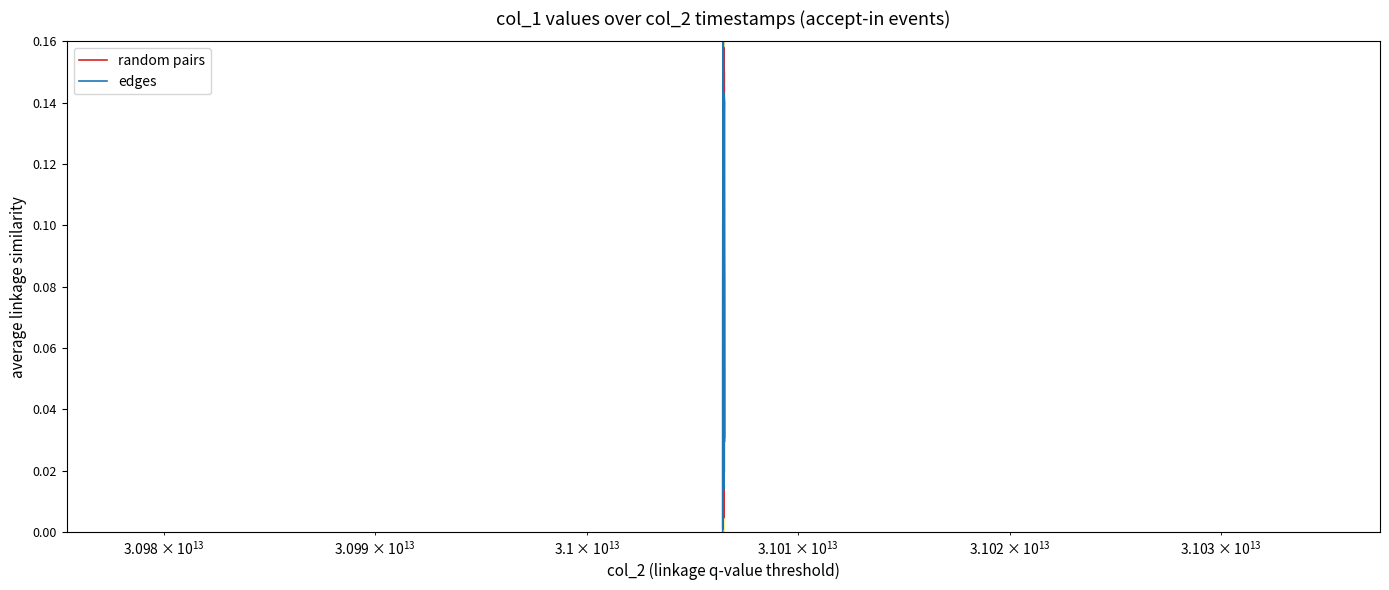

True or false: edges and random pairs intersect in this chart.

True